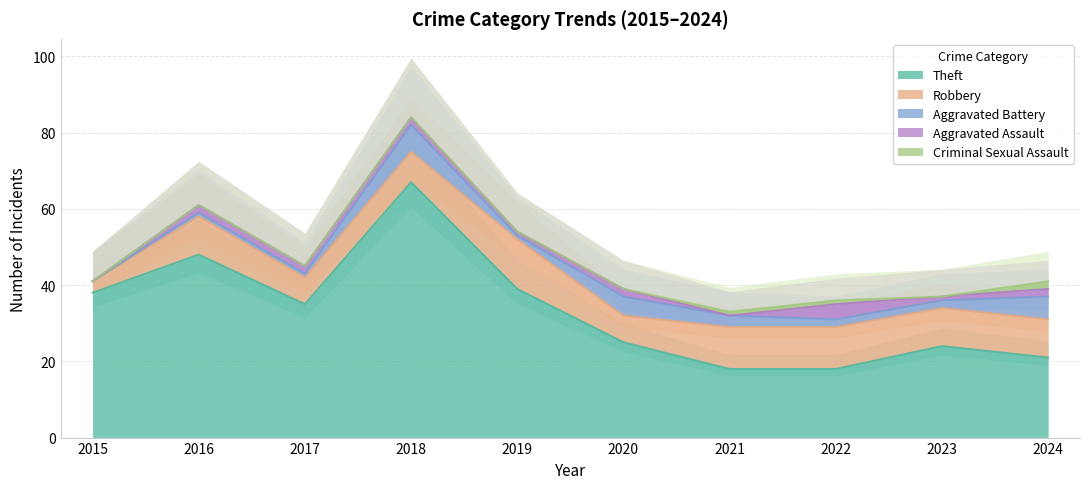

True or false: Theft and Criminal Sexual Assault cross at least once.

False